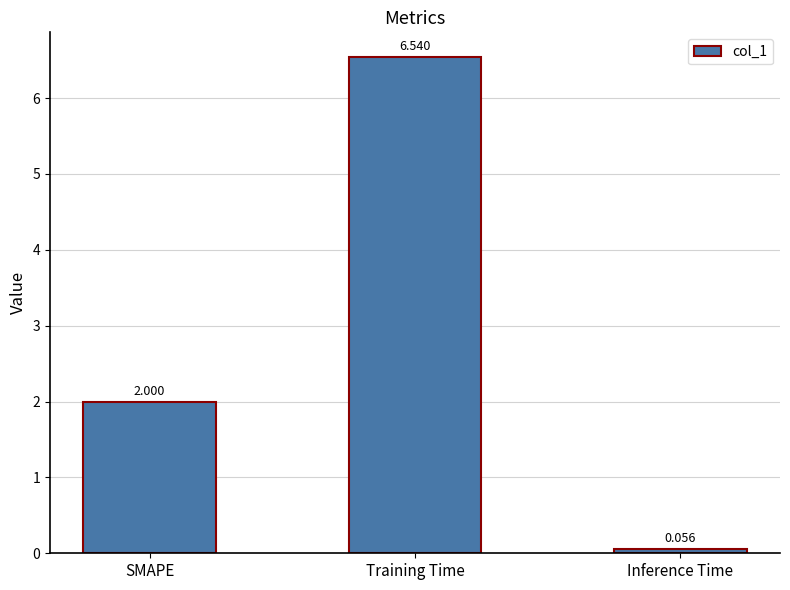

Rank the categories by value from highest to lowest.

Training Time, SMAPE, Inference Time